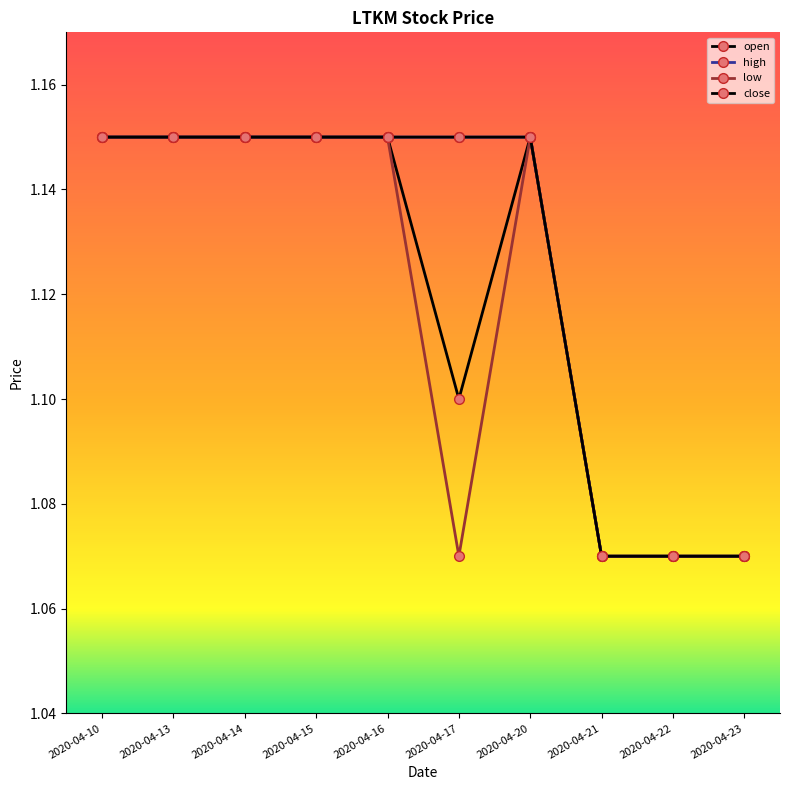

What is the minimum value shown in the chart?

1.1